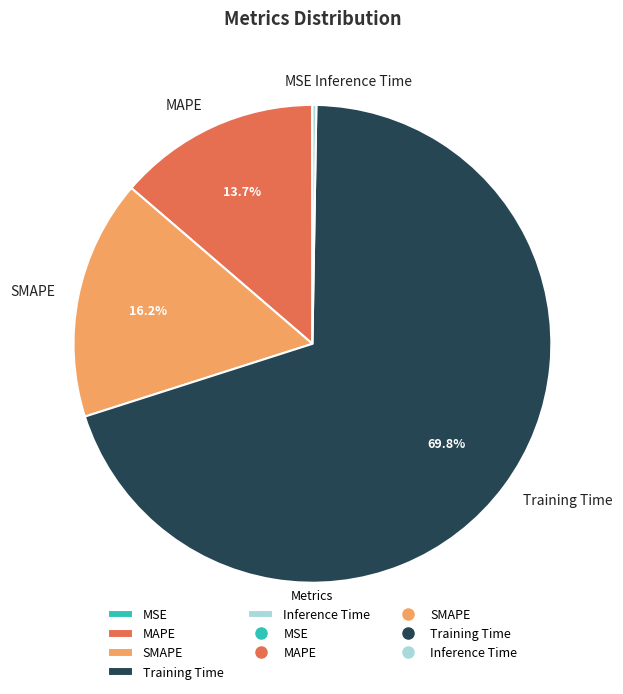

To the nearest percent, what is the combined percentage of SMAPE and Training Time?

86%